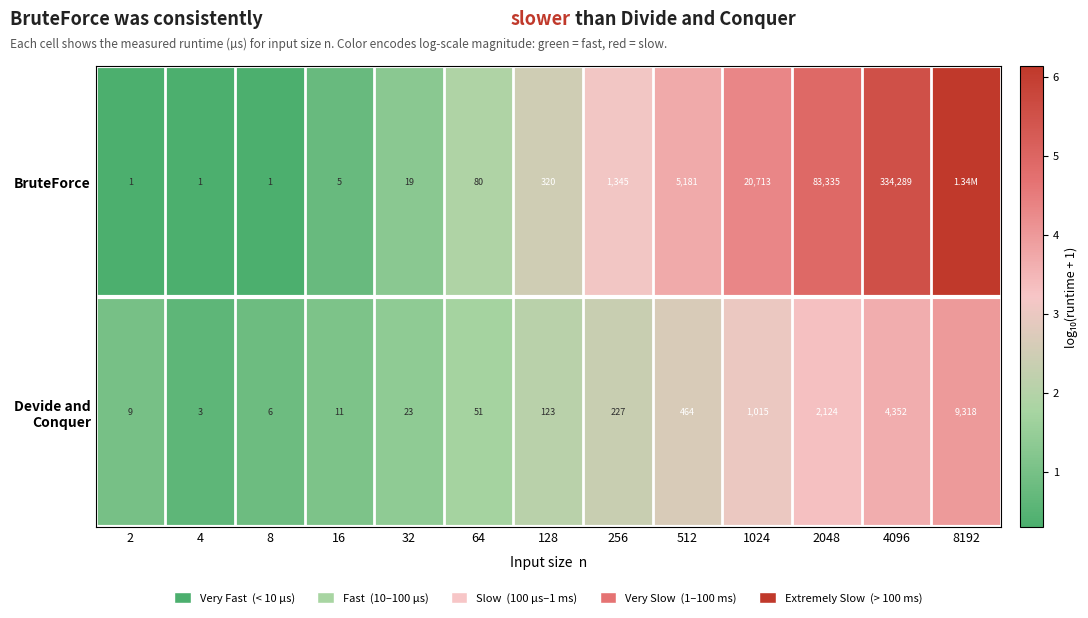

Between 4 and 512, which is larger?

512